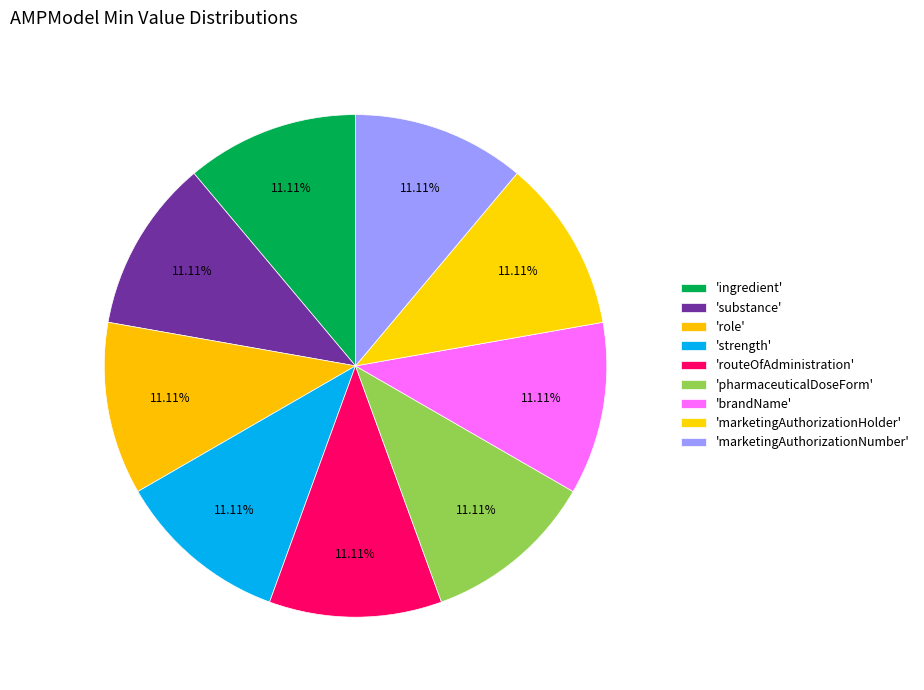

Is there a majority slice in this chart?

No